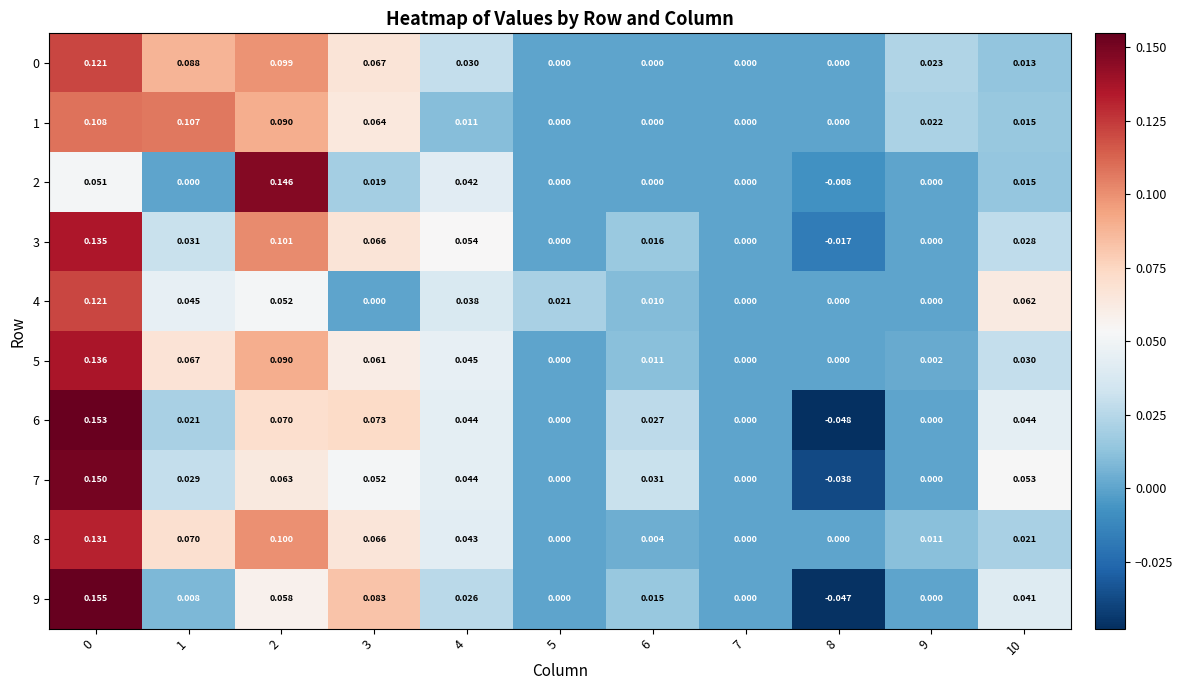

How many categories are shown in the chart?

11